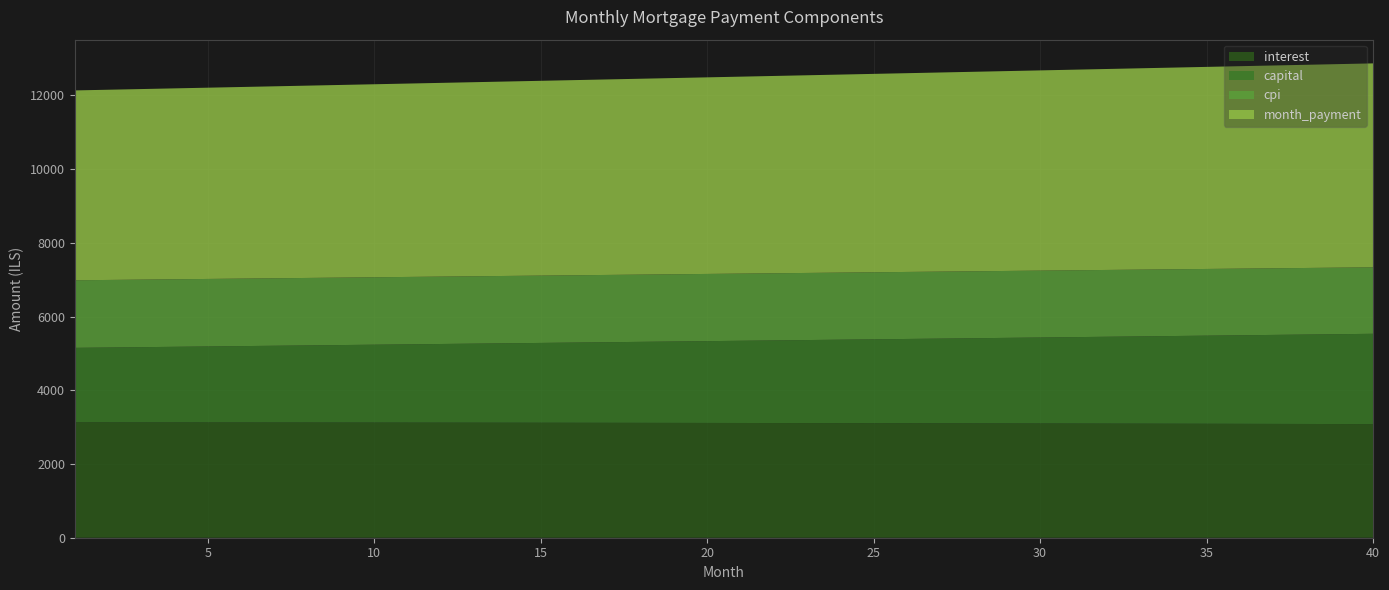

Reading left to right, transcribe all the data shown in this chart.

interest: 1=3130.7	2=3130.1	3=3129.5	4=3128.9	5=3128.2	6=3127.5	7=3126.7	8=3125.9	9=3125.1	10=3124.3	11=3123.4	12=3122.5	13=3121.5	14=3120.5	15=3119.5	16=3118.4	17=3117.4	18=3116.2	19=3115.1	20=3113.9	21=3112.6	22=3111.3	23=3110.0	24=3108.7	25=3107.3	26=3105.9	27=3104.4	28=3102.9	29=3101.4	30=3099.8	31=3098.2	32=3096.5	33=3094.8	34=3093.1	35=3091.3	36=3089.5	37=3087.6	38=3085.7	39=3083.8	40=3081.8
capital: 1=2020.0	2=2030.0	3=2040.1	4=2050.2	5=2060.4	6=2070.7	7=2080.9	8=2091.2	9=2101.6	10=2112.1	11=2122.6	12=2133.1	13=2143.7	14=2154.3	15=2165.0	16=2175.8	17=2186.6	18=2197.4	19=2208.3	20=2219.3	21=2230.3	22=2241.4	23=2252.5	24=2263.7	25=2274.9	26=2286.2	27=2297.6	28=2309.0	29=2320.4	30=2331.9	31=2343.5	32=2355.2	33=2366.8	34=2378.6	35=2390.4	36=2402.3	37=2414.2	38=2426.2	39=2438.2	40=2450.3
cpi: 1=1833.0	2=1832.6	3=1832.2	4=1831.8	5=1831.4	6=1831.0	7=1830.5	8=1830.1	9=1829.6	10=1829.0	11=1828.5	12=1827.9	13=1827.4	14=1826.8	15=1826.2	16=1825.5	17=1824.8	18=1824.2	19=1823.5	20=1822.7	21=1822.0	22=1821.2	23=1820.4	24=1819.6	25=1818.8	26=1817.9	27=1817.0	28=1816.1	29=1815.2	30=1814.3	31=1813.3	32=1812.3	33=1811.3	34=1810.2	35=1809.2	36=1808.1	37=1807.0	38=1805.8	39=1804.7	40=1803.5
month_payment: 1=5150.7	2=5160.2	3=5169.6	4=5179.1	5=5188.6	6=5198.1	7=5207.7	8=5217.2	9=5226.8	10=5236.4	11=5245.9	12=5255.6	13=5265.2	14=5274.9	15=5284.5	16=5294.2	17=5303.9	18=5313.6	19=5323.4	20=5333.1	21=5342.9	22=5352.7	23=5362.5	24=5372.4	25=5382.2	26=5392.1	27=5402.0	28=5411.9	29=5421.8	30=5431.7	31=5441.7	32=5451.7	33=5461.7	34=5471.7	35=5481.7	36=5491.8	37=5501.8	38=5511.9	39=5522.0	40=5532.1